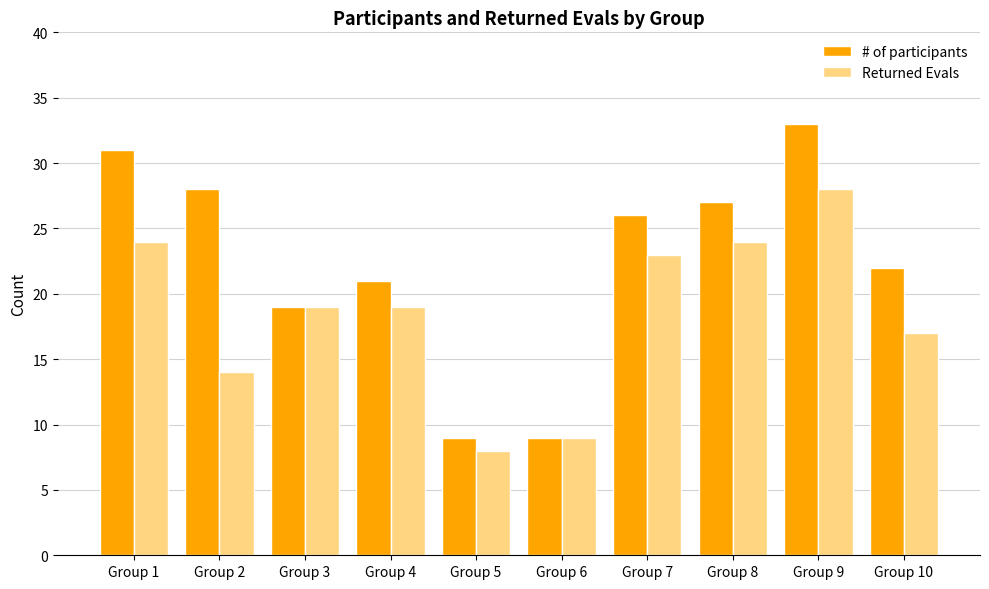

What is the spread (max minus min) of values at Group 1?

7